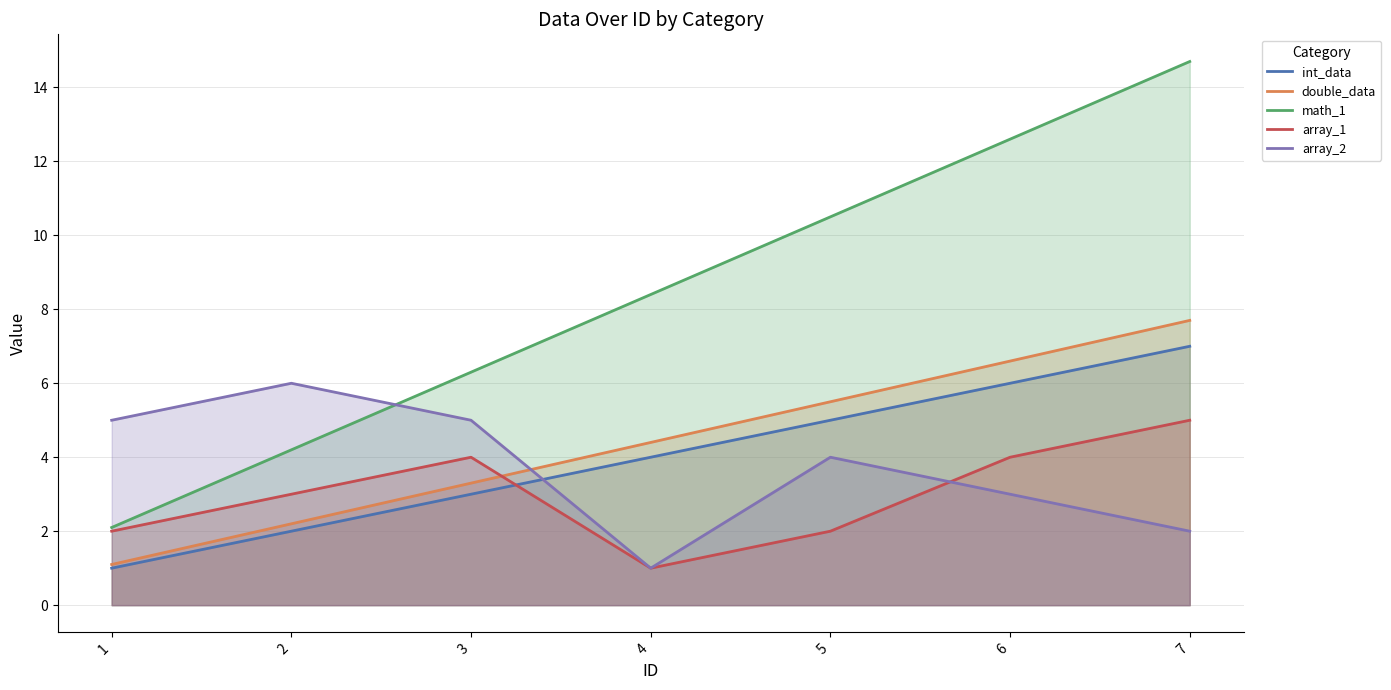

Which label corresponds to the smallest value in the chart?

1